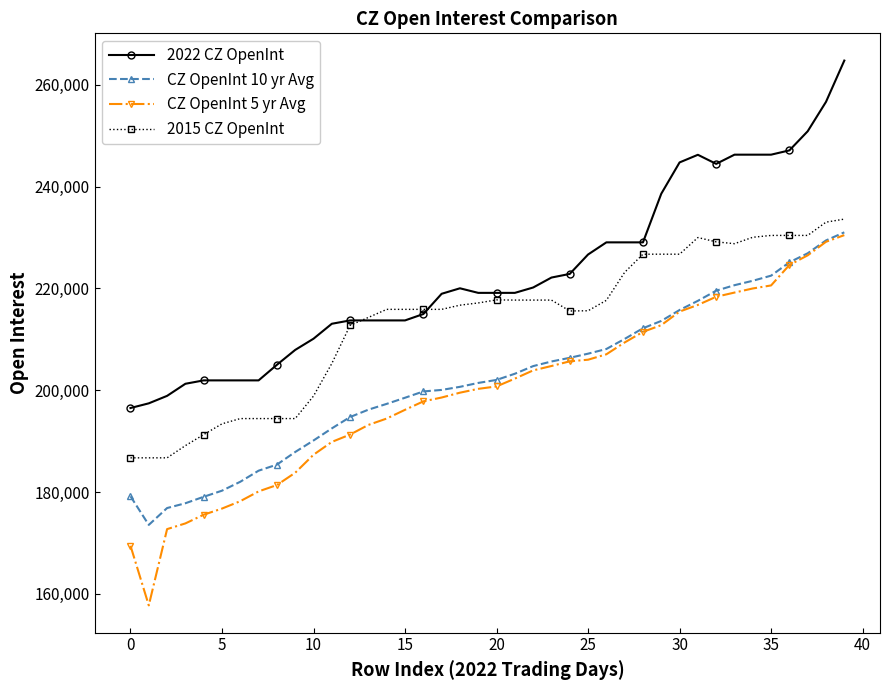

What is the highest value of the 2022 CZ OpenInt series?

264770.0